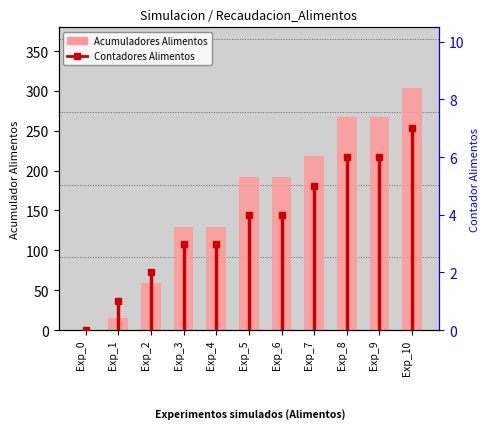

True or false: Contadores Alimentos has a value of 5.0 at Exp_7.

True